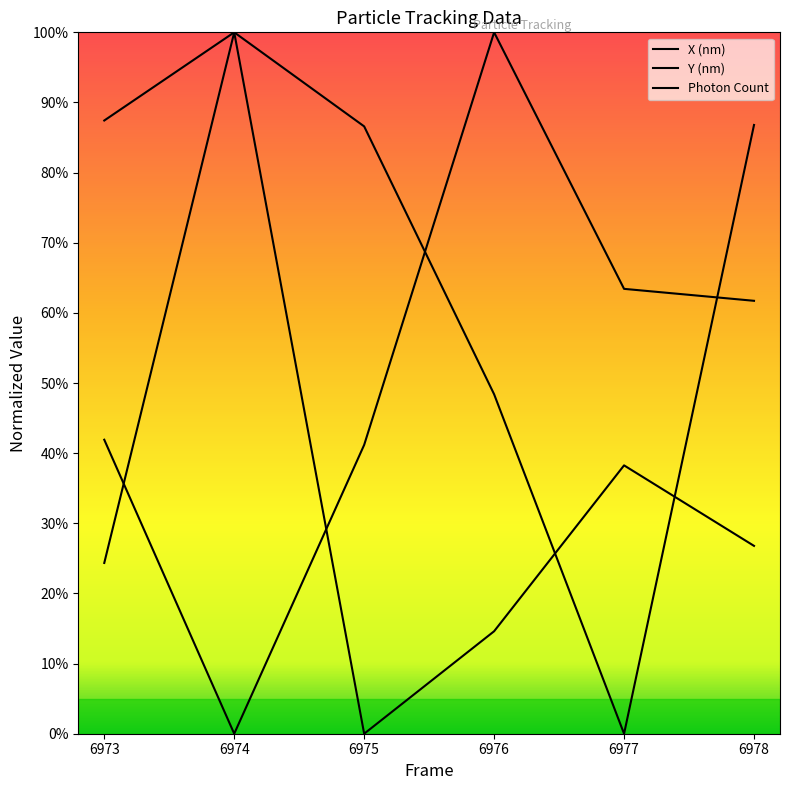

Is the value of Y (nm) at 6978 greater than the value of Photon Count at 6975?

No